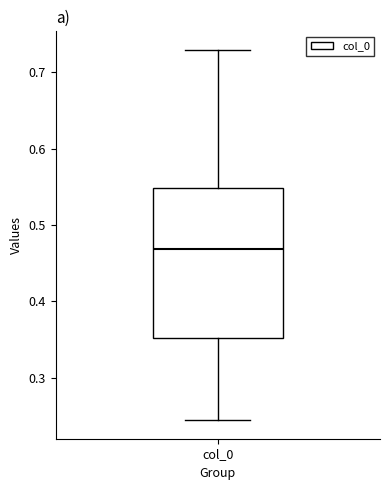

Read this box plot against the y-axis: the position of the median line, the range covered by the box, and the ends of both whiskers. The values are not printed on the chart, so give them approximately, as read against the axis.

median 0.47, box 0.35 to 0.55, whiskers 0.24 to 0.73